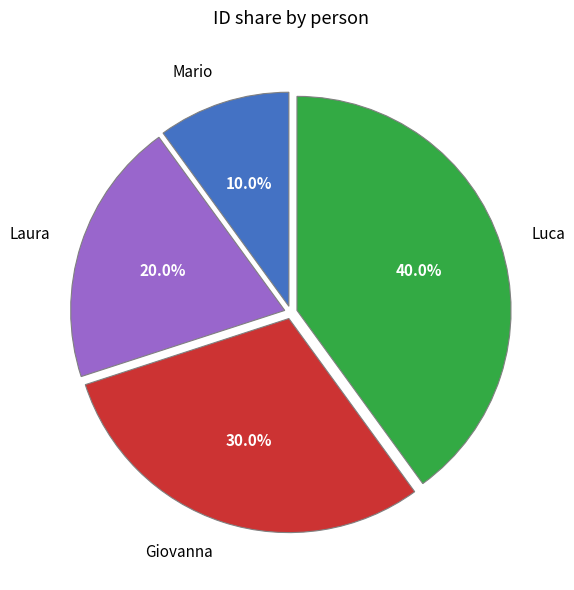

Is the sum of Laura and Luca greater than half?

Yes